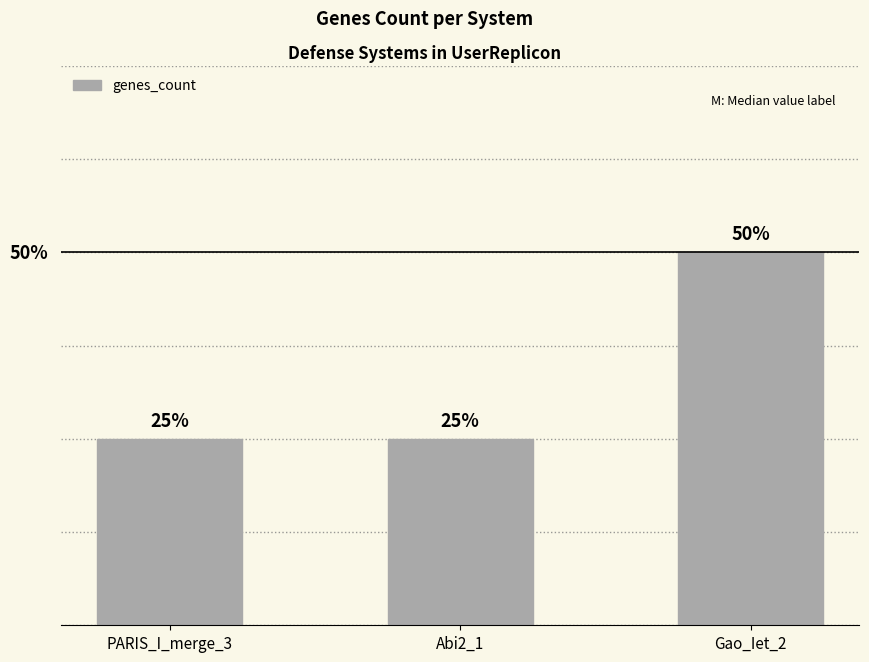

Count the values in the range 1 to 2.

3